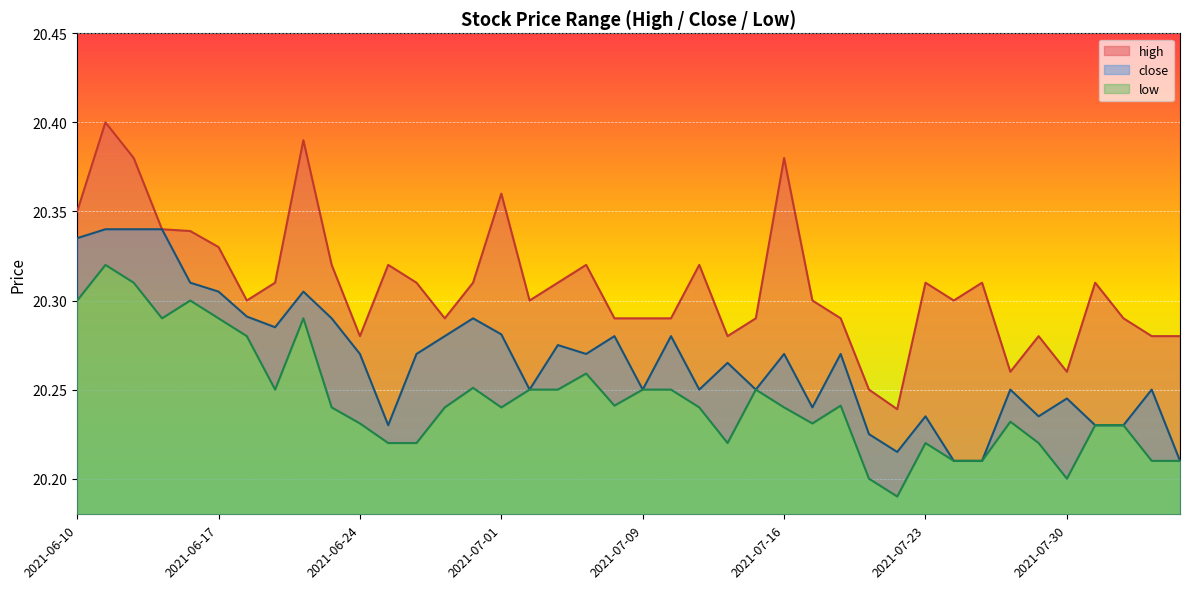

Which category has the highest value in the close series?

2021-06-11